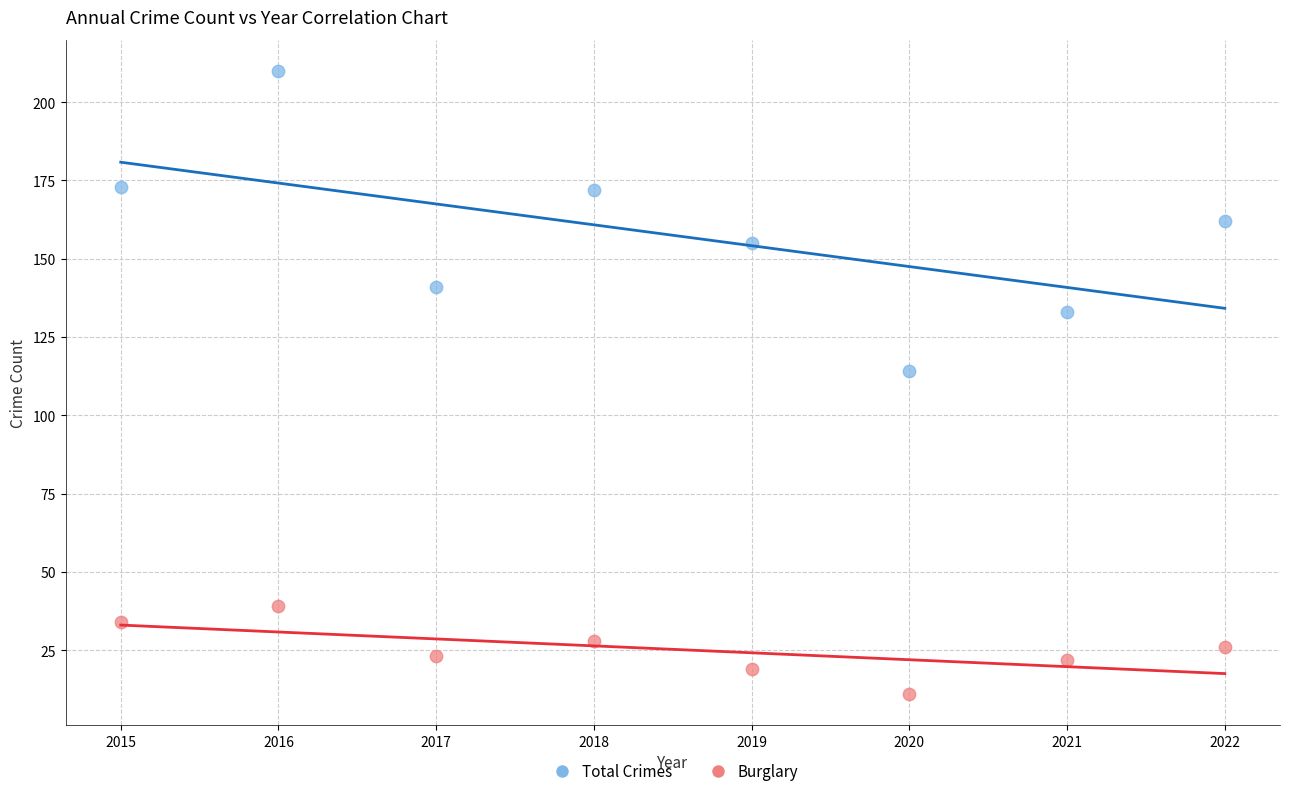

Across all data points, what is the range of X values (max minus min)?

7